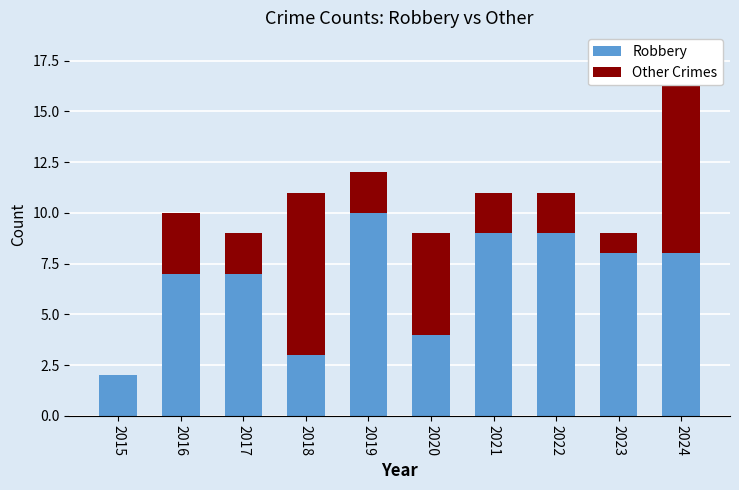

At which category does the chart reach its peak across all series?

2019